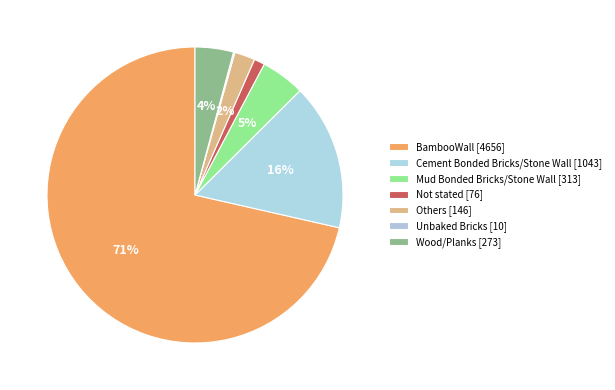

To the nearest percent, what portion does BambooWall represent?

71%